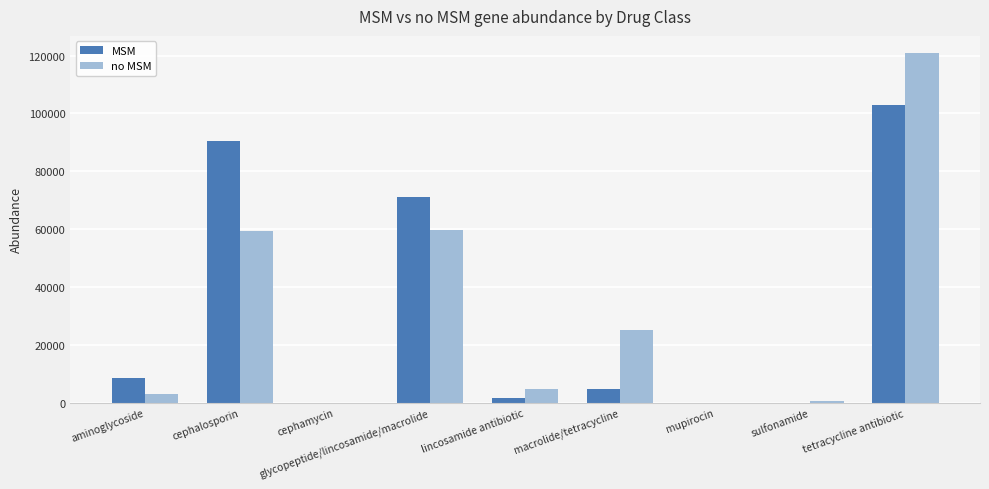

Which series has the largest range (max minus min)?

no MSM